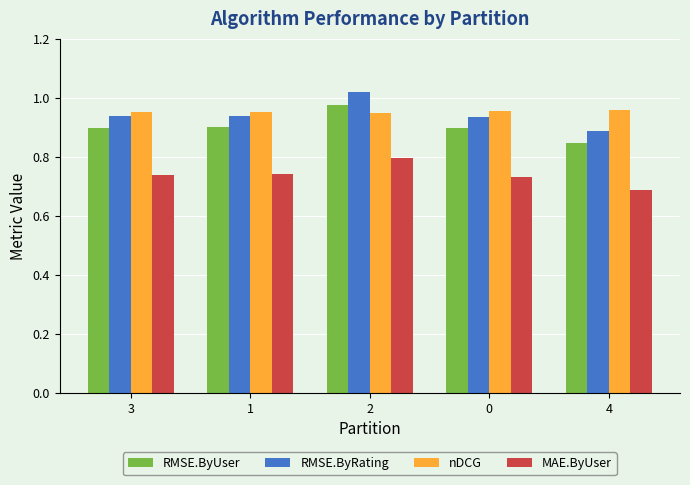

What is the difference between the maximum and minimum values in the RMSE.ByRating series?

0.1